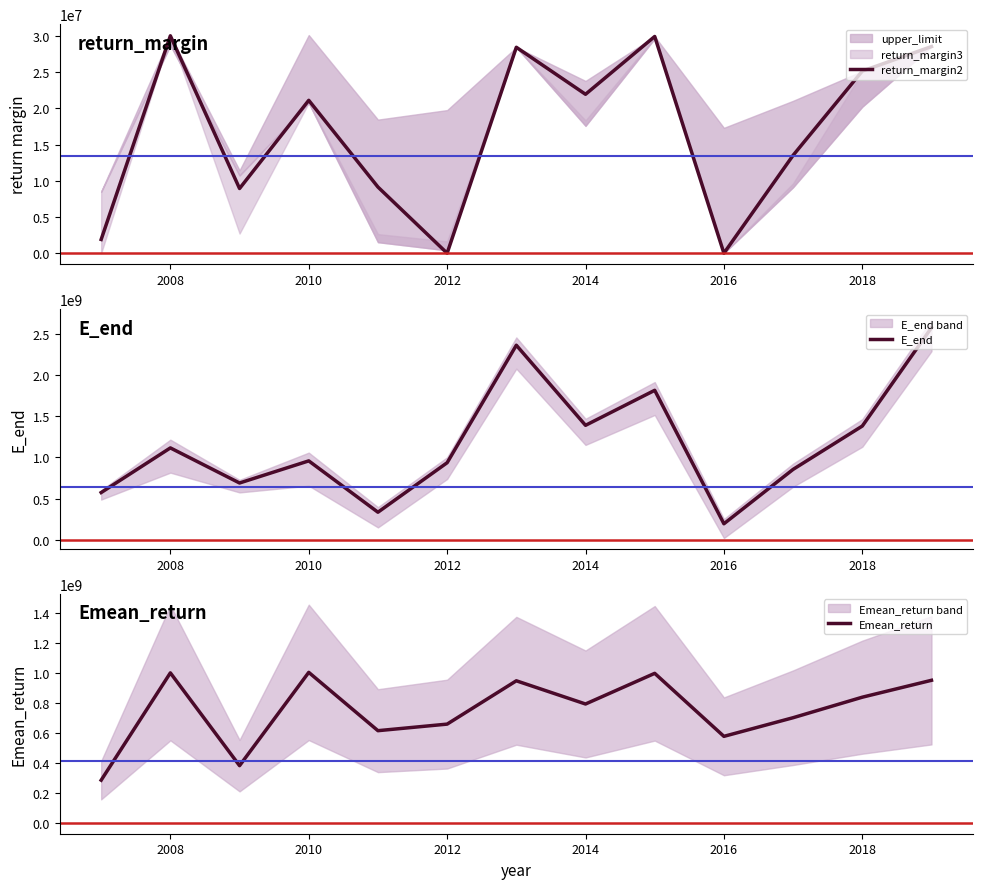

True or false: return_margin2 has more than 1 interior local peaks.

True